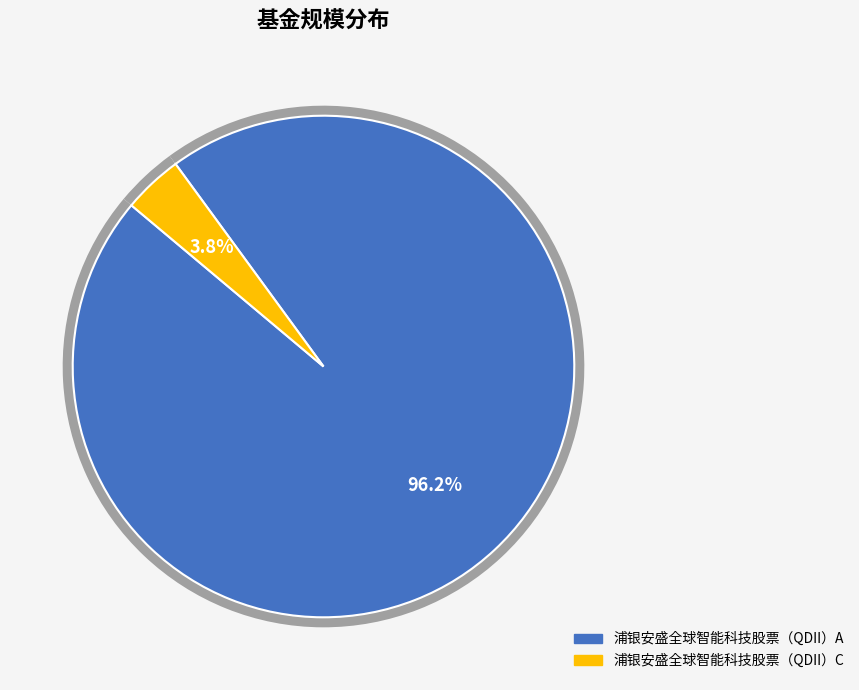

Does any single category account for the majority?

Yes